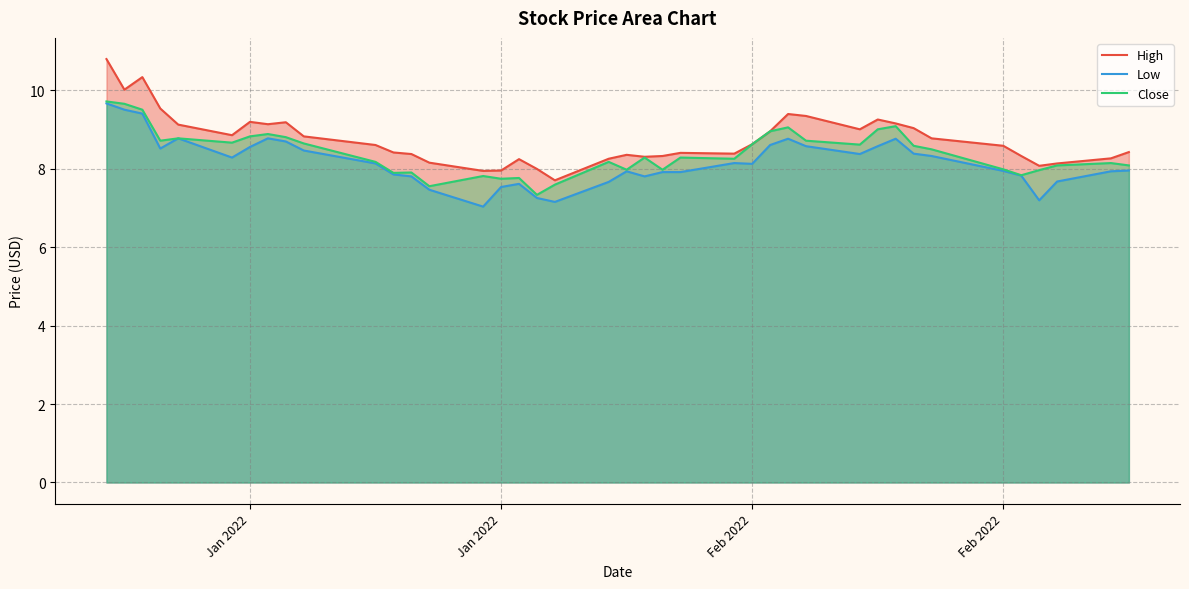

How many values in the High series exceed 8?

36